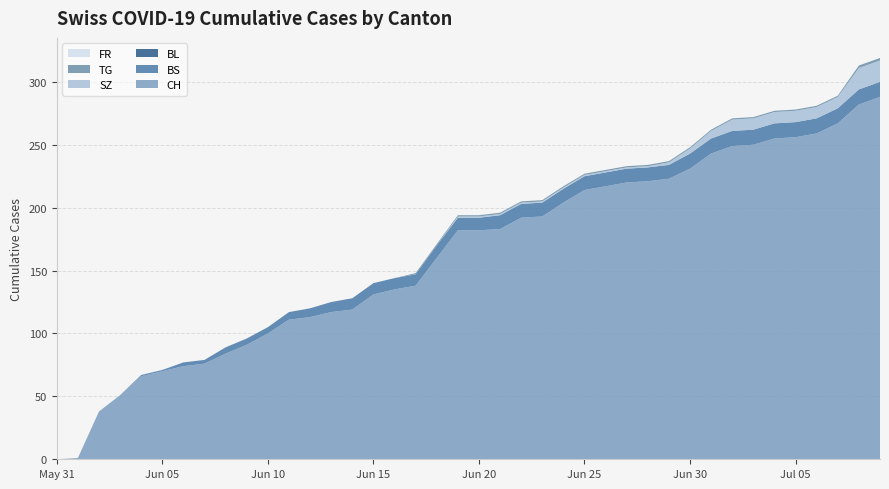

Reading right to left, extract all data points from this chart.

CH: 288	282	267	259	256	255	250	249	243	231	223	221	220	217	214	204	193	192	183	182	182	160	138	135	131	119	117	113	111	100	91	84	76	74	70	66	51	38	1	0
BS: 12	12	12	12	12	12	12	12	12	12	11	11	11	11	11	11	11	11	11	10	10	10	9	9	9	9	8	7	6	5	5	5	3	3	1	1	0	0	0	0
BL: 0	0	0	0	0	0	0	0	0	0	0	0	0	0	0	0	0	0	0	0	0	0	0	0	0	0	0	0	0	0	0	0	0	0	0	0	0	0	0	0
SZ: 17	17	9	9	9	9	9	9	6	4	2	1	1	1	1	1	1	1	1	1	1	0	0	0	0	0	0	0	0	0	0	0	0	0	0	0	0	0	0	0
TG: 2	2	1	1	1	1	1	1	1	1	1	1	1	1	1	1	1	1	1	1	1	1	1	0	0	0	0	0	0	0	0	0	0	0	0	0	0	0	0	0
FR: 0	0	0	0	0	0	0	0	0	0	0	0	0	0	0	0	0	0	0	0	0	0	0	0	0	0	0	0	0	0	0	0	0	0	0	0	0	0	0	0